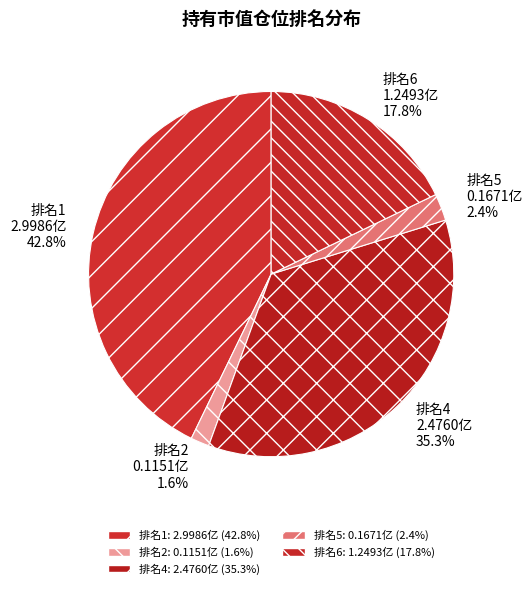

Which slice is the smallest?

排名2